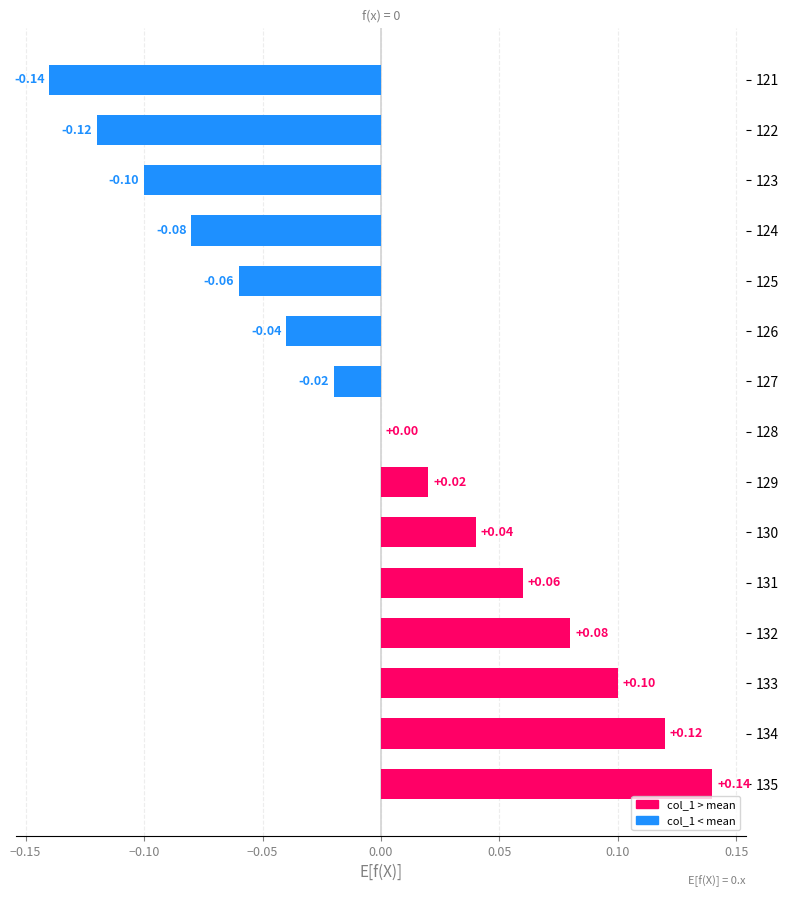

What is the greatest value displayed?

0.1